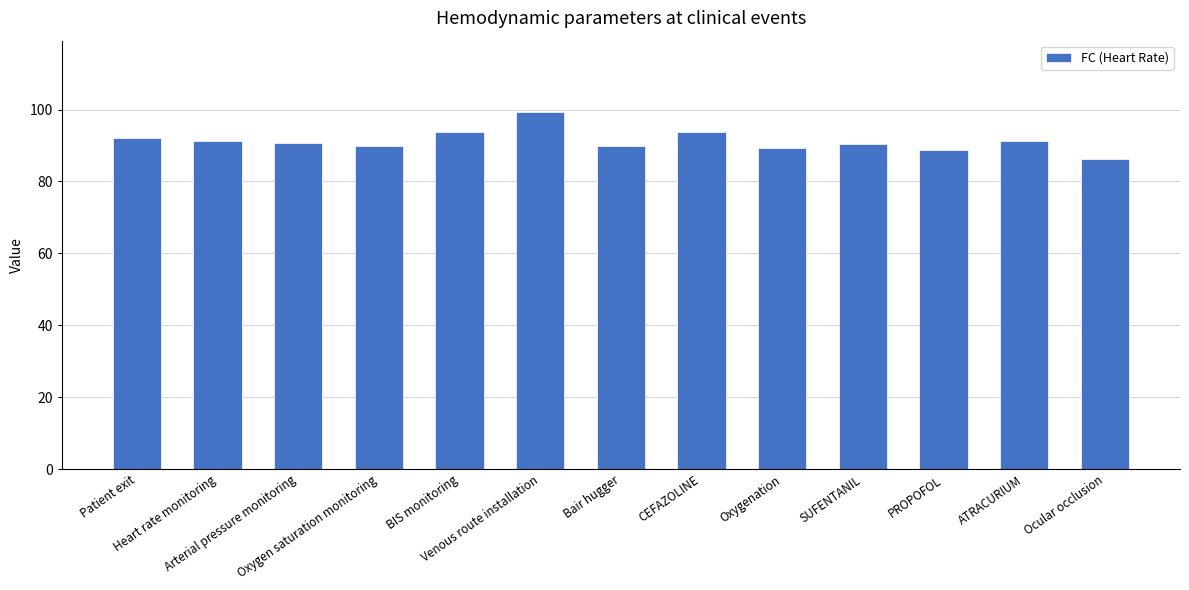

Which category has the highest value across all series?

Venous route installation